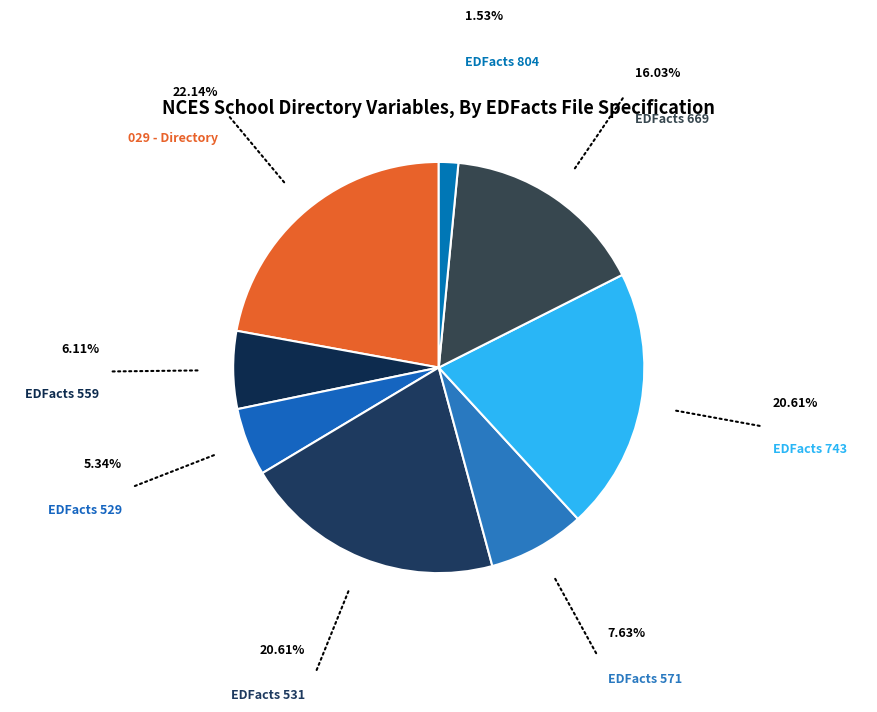

How many segments does this pie chart have?

8